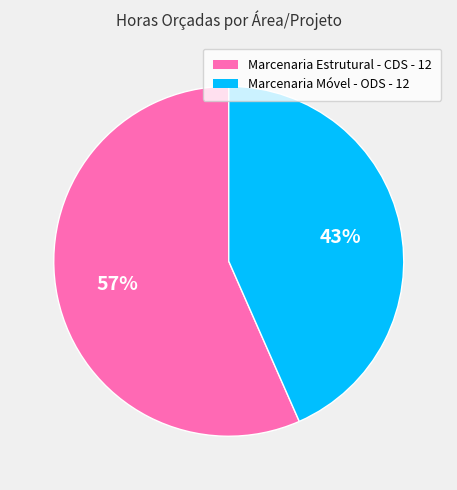

True or false: Marcenaria Móvel - ODS - 12 accounts for 53% of the total.

False